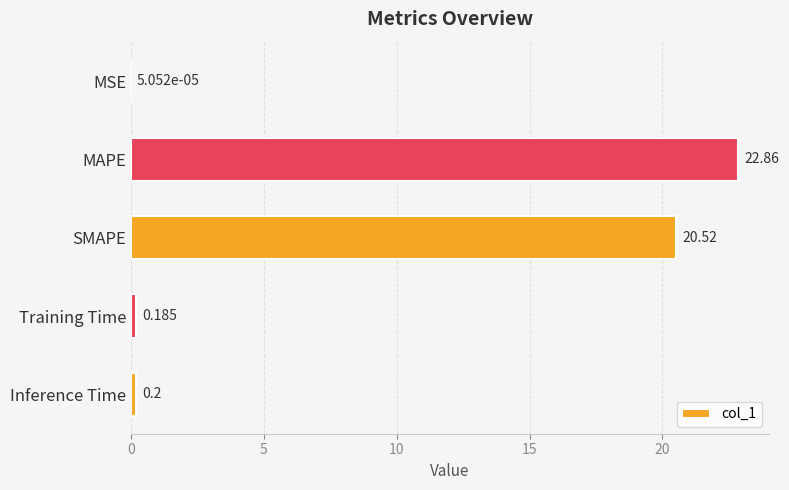

At which label is the value closest to 11?

SMAPE